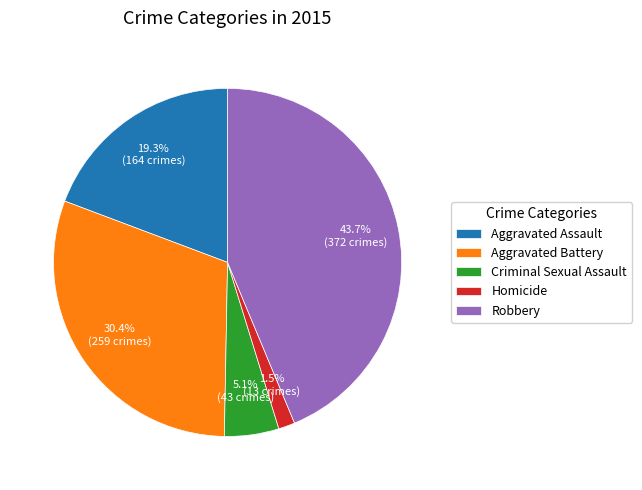

How many slices are in this pie chart?

5